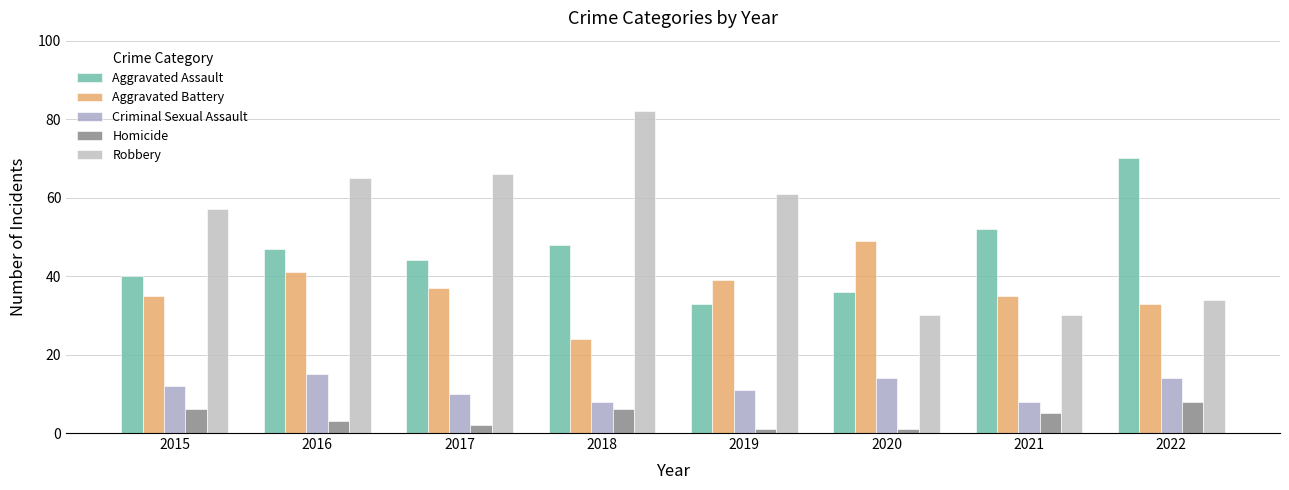

True or false: Homicide has a value of 2 at 2019.

False